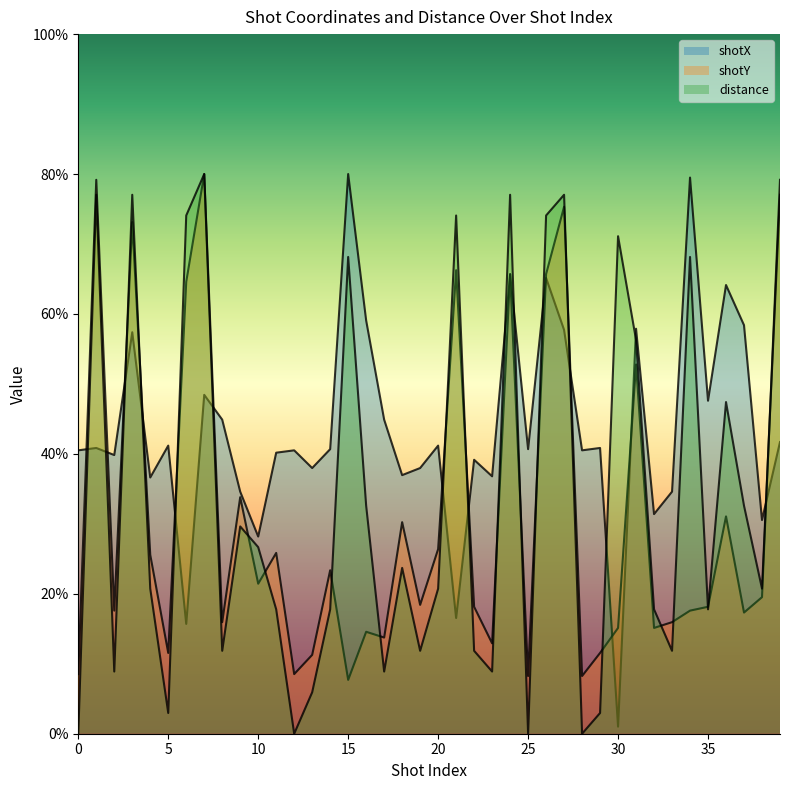

Reading left to right, extract all data points from this chart.

shotX: 40.5	40.8	39.8	57.4	36.6	41.2	15.7	48.4	44.9	34.6	28.2	40.2	40.5	38.0	40.7	80.0	59.1	44.9	37.0	38.0	41.2	16.5	39.2	36.8	65.7	40.7	65.1	57.7	40.5	40.8	1.0	57.9	31.4	34.6	79.5	47.6	64.1	58.4	30.5	41.7
shotY: 8.5	79.2	17.6	73.1	25.6	11.5	64.6	80.0	15.9	33.8	21.4	25.8	8.5	11.3	23.4	7.7	14.6	13.7	30.2	18.4	26.4	66.3	18.1	12.9	65.7	8.2	65.7	75.3	8.2	11.5	15.1	52.8	15.1	15.9	17.6	18.1	31.1	17.3	19.5	79.2
distance: 0.0	77.0	8.9	77.0	20.7	3.0	74.1	80.0	11.9	29.6	26.7	17.8	0.0	5.9	17.8	68.1	32.6	8.9	23.7	11.9	20.7	74.1	11.9	8.9	77.0	0.0	74.1	77.0	0.0	3.0	71.1	56.3	17.8	11.9	68.1	17.8	47.4	32.6	20.7	77.0